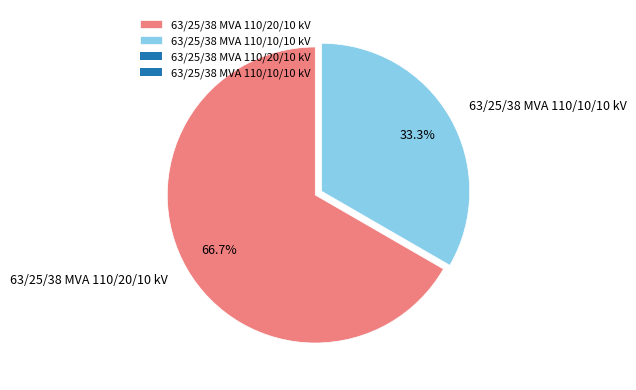

Approximately how many times larger is the value at 63/25/38 MVA 110/20/10 kV compared to 63/25/38 MVA 110/10/10 kV?

2.0